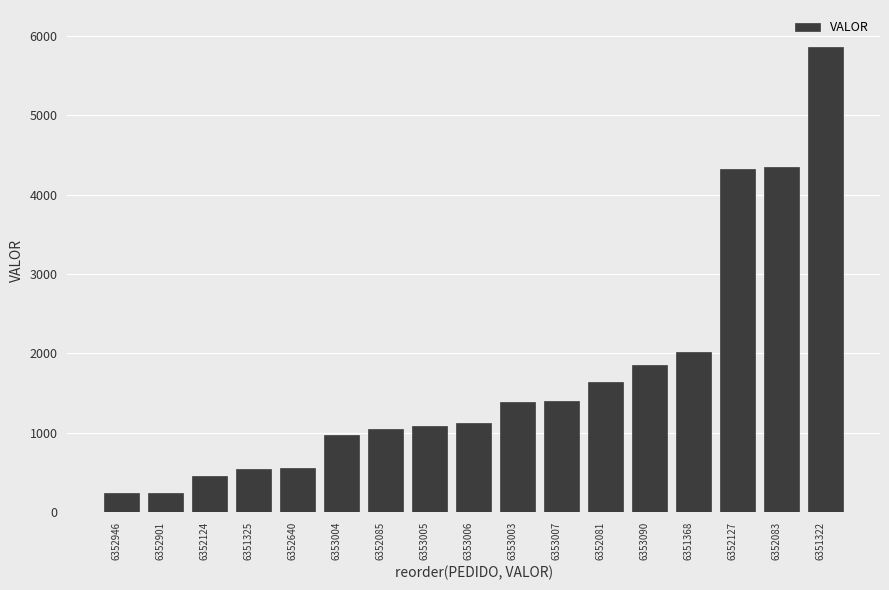

Which category has the highest value across all series?

6351322